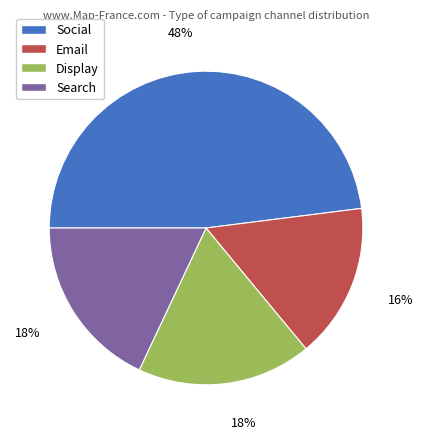

To the nearest percent, what is the difference between the Social and Display slice percentages?

30%